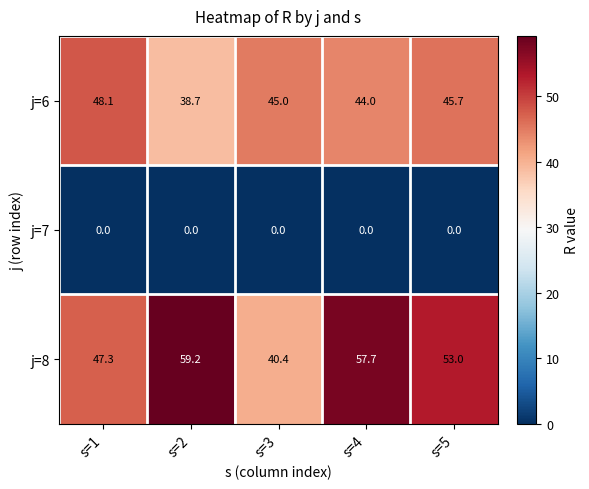

Reading left to right, list all the values displayed in this chart.

j=6: 48.1	38.7	45.0	44.0	45.7
j=7: 0.0	0.0	0.0	0.0	0.0
j=8: 47.3	59.2	40.4	57.7	53.0